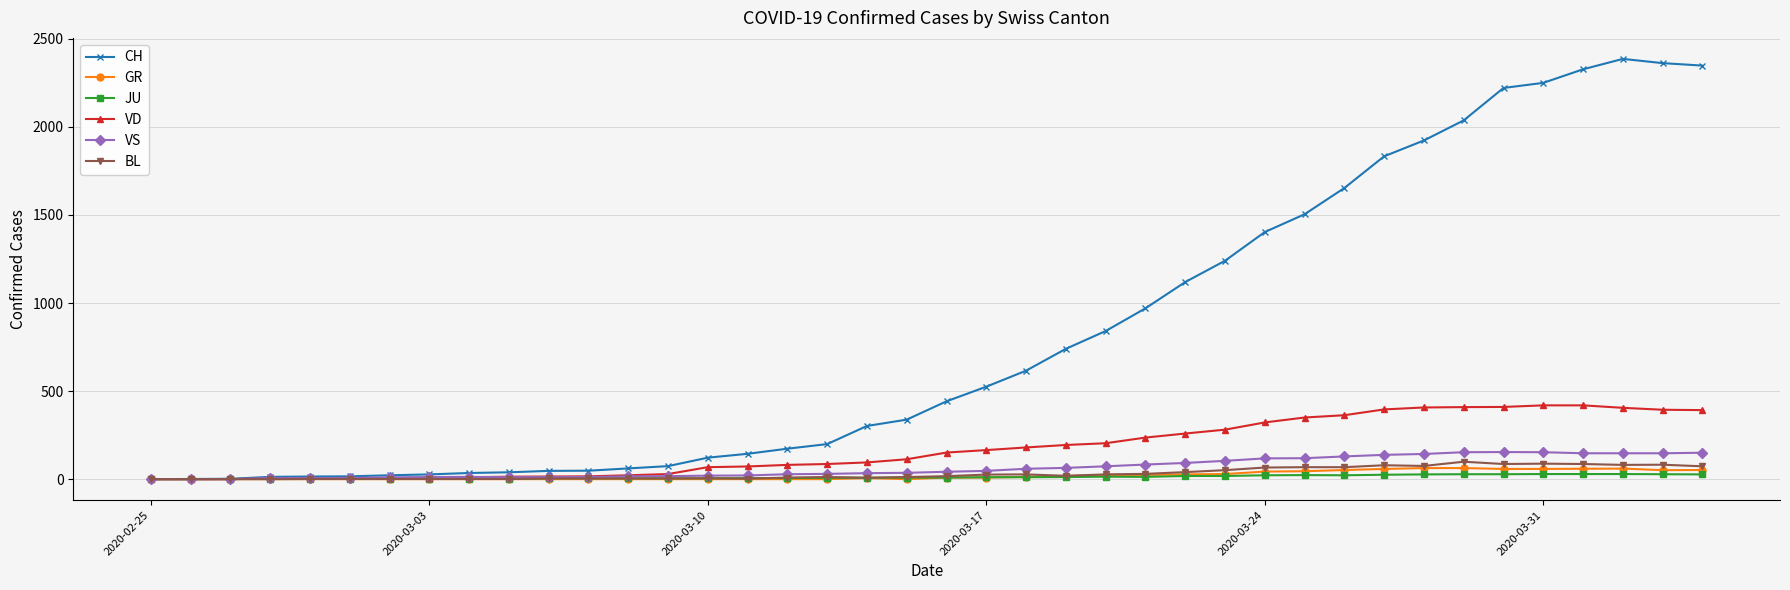

What is the maximum value shown in the chart?

2386